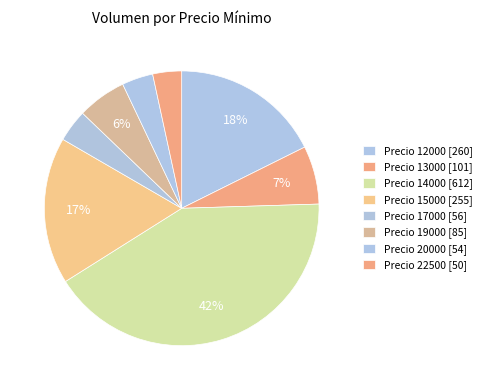

Which category has the biggest portion of the pie?

Precio 14000 [612]